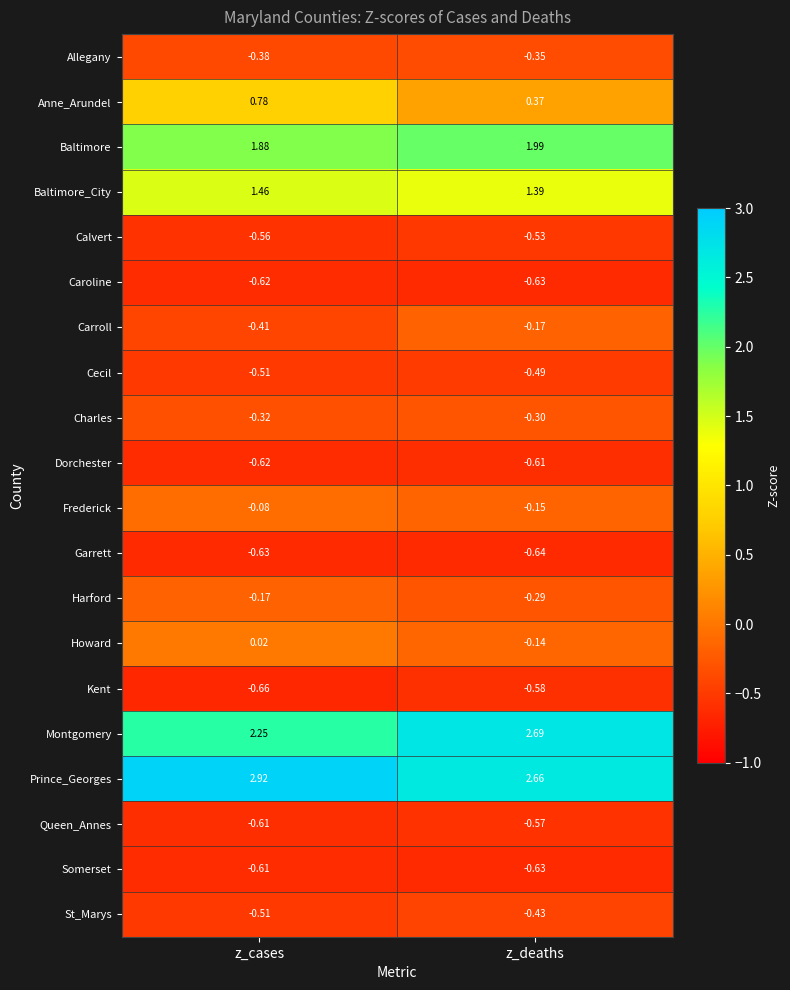

Between z_cases and z_deaths, which series saw the biggest shift?

Montgomery